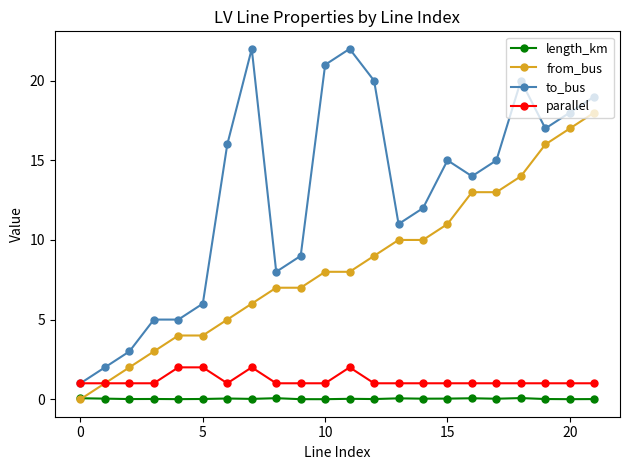

Which series has the largest total across all categories?

to_bus